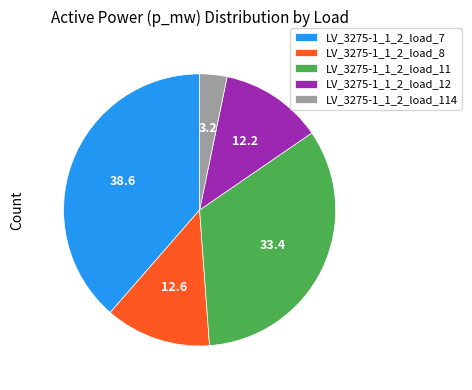

Is there any slice that represents more than half of the pie?

No